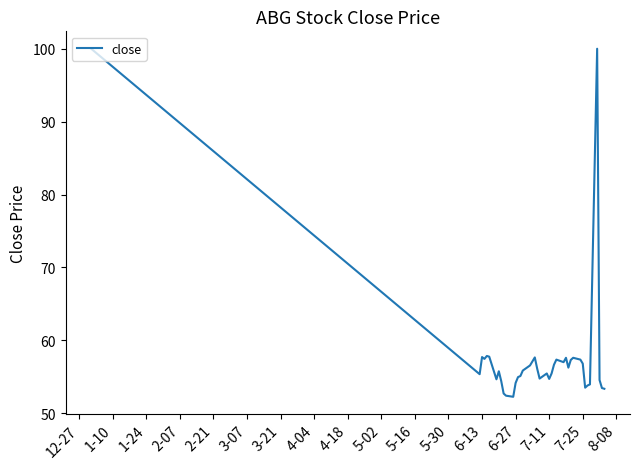

How many lines are shown in the chart?

1